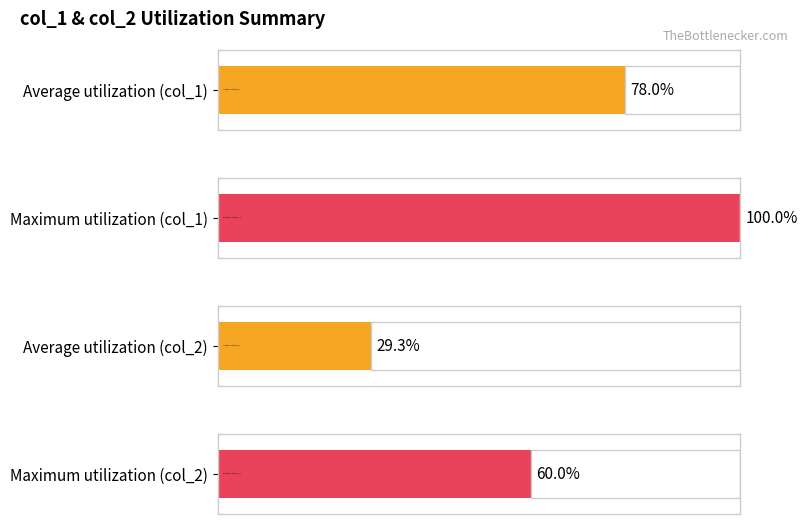

Are the bars grouped side by side (vs. stacked)?

Yes